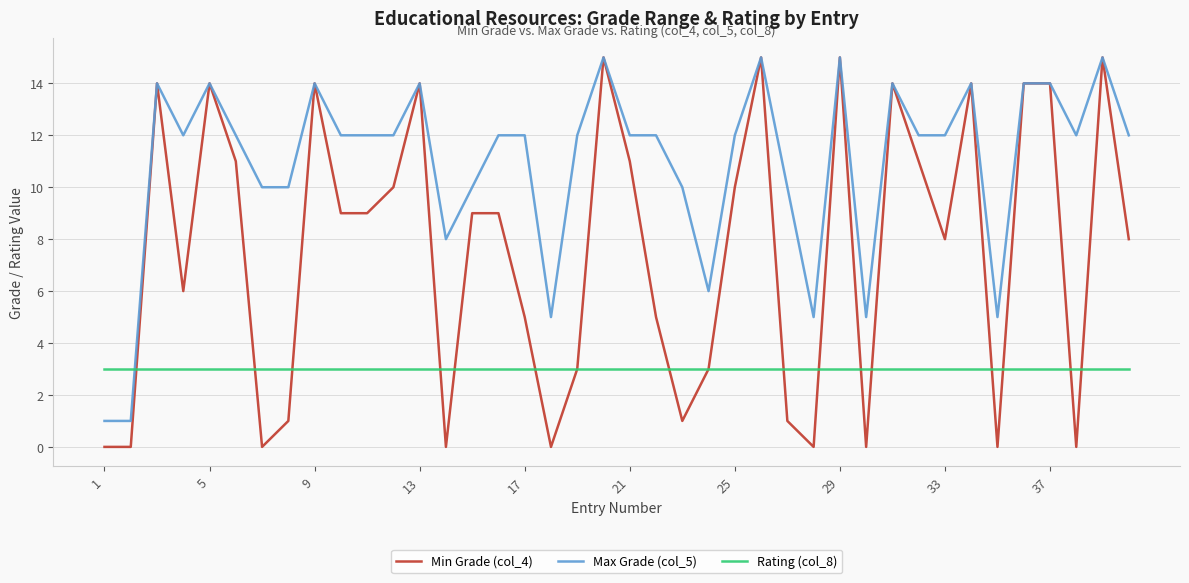

Which series has the largest range (max minus min)?

Min Grade (col_4)